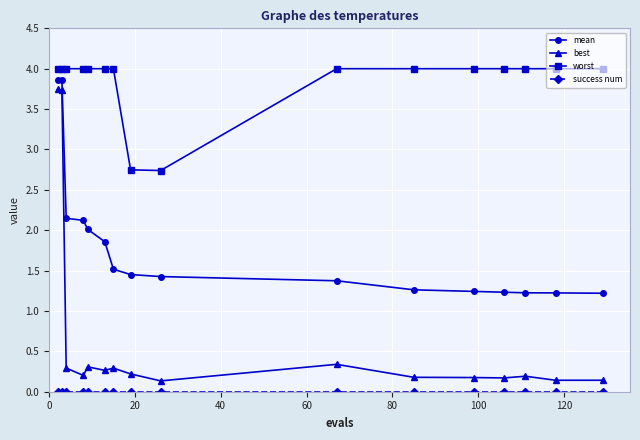

What is the highest value of the mean series?

3.9